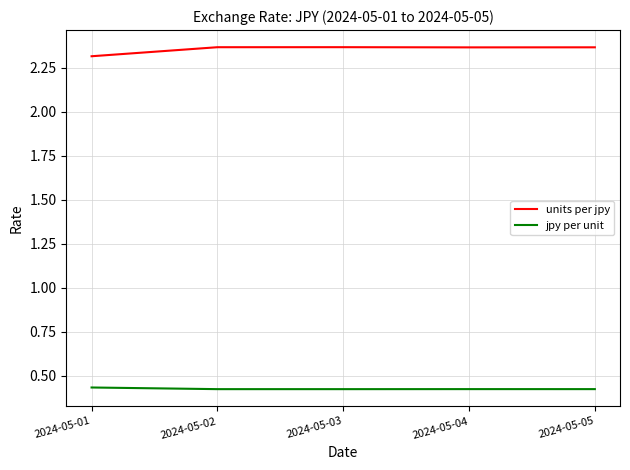

Count the number of data series in this chart.

2